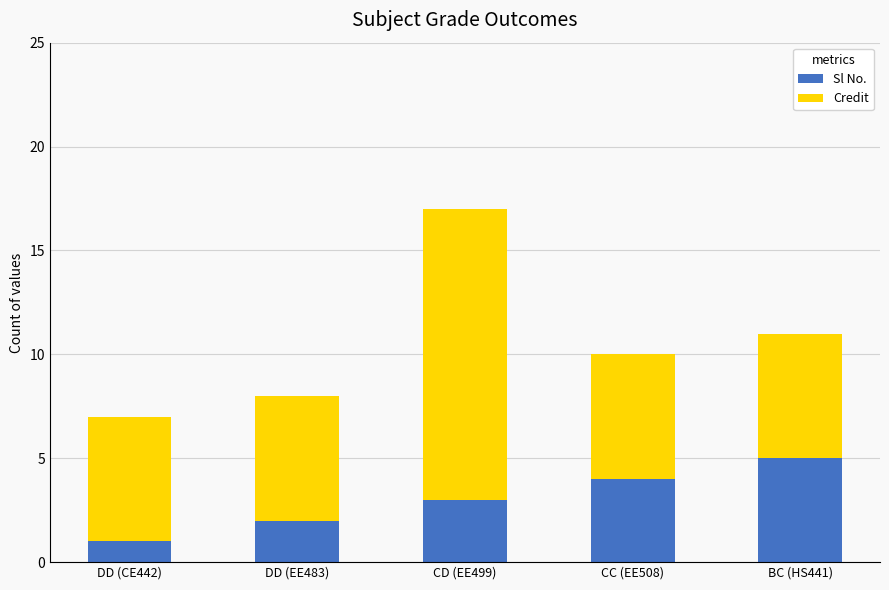

Rank the categories by Sl No. value from lowest to highest.

DD (CE442), DD (EE483), CD (EE499), CC (EE508), BC (HS441)